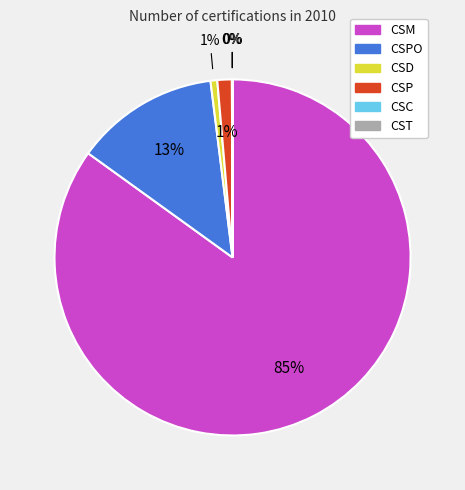

To the nearest percent, what is the average slice percentage?

17%